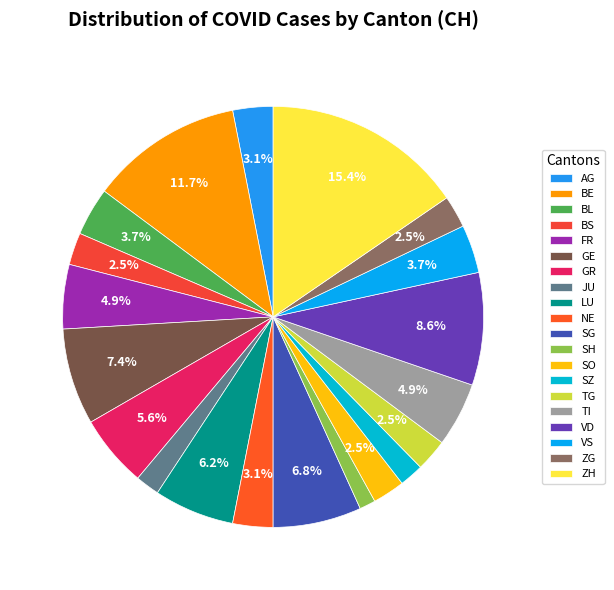

Between SG and FR, which is larger?

SG